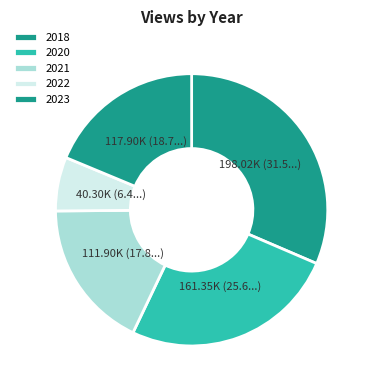

Is there any slice that represents more than half of the pie?

No